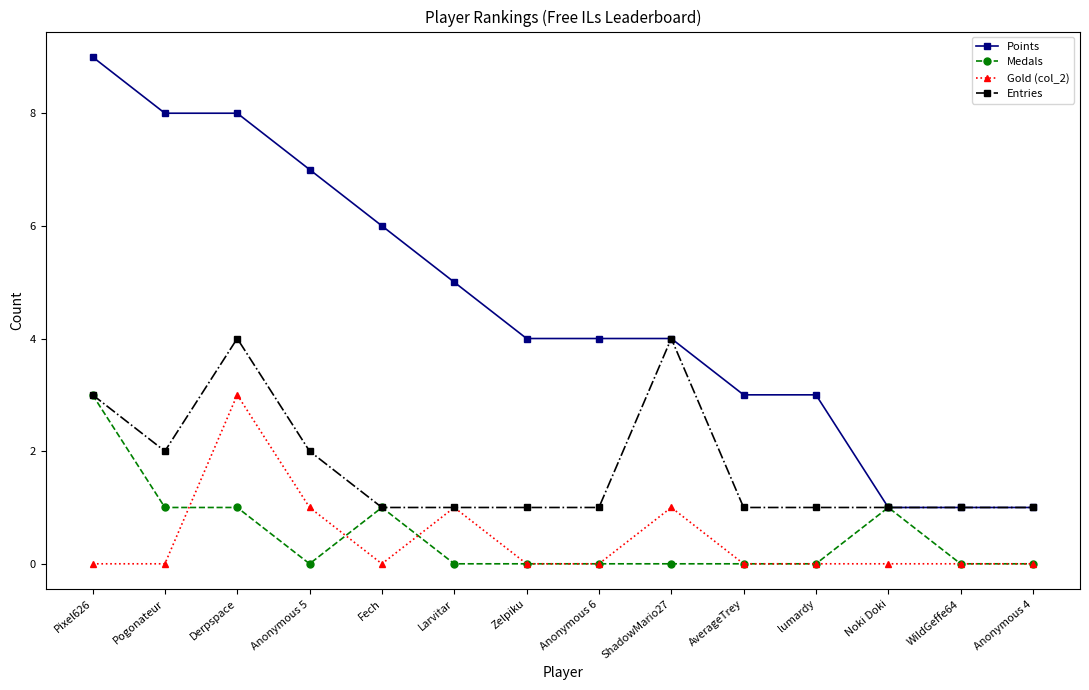

What is the greatest value displayed?

9